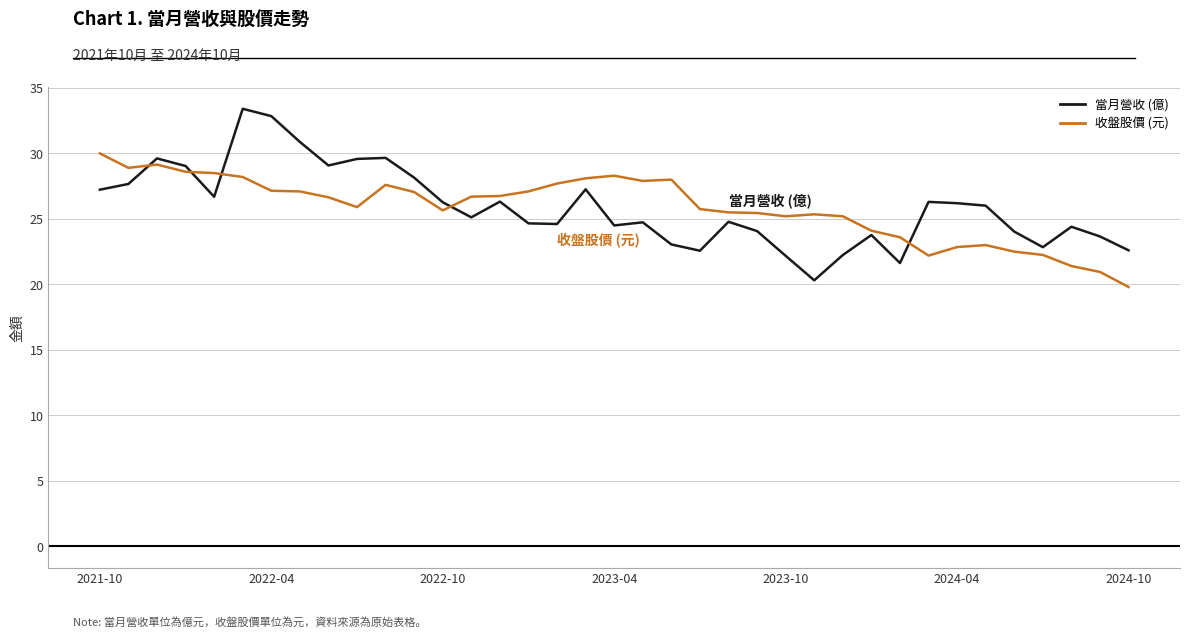

List the series in order of their peak value, lowest first.

收盤股價 (元), 當月營收 (億)